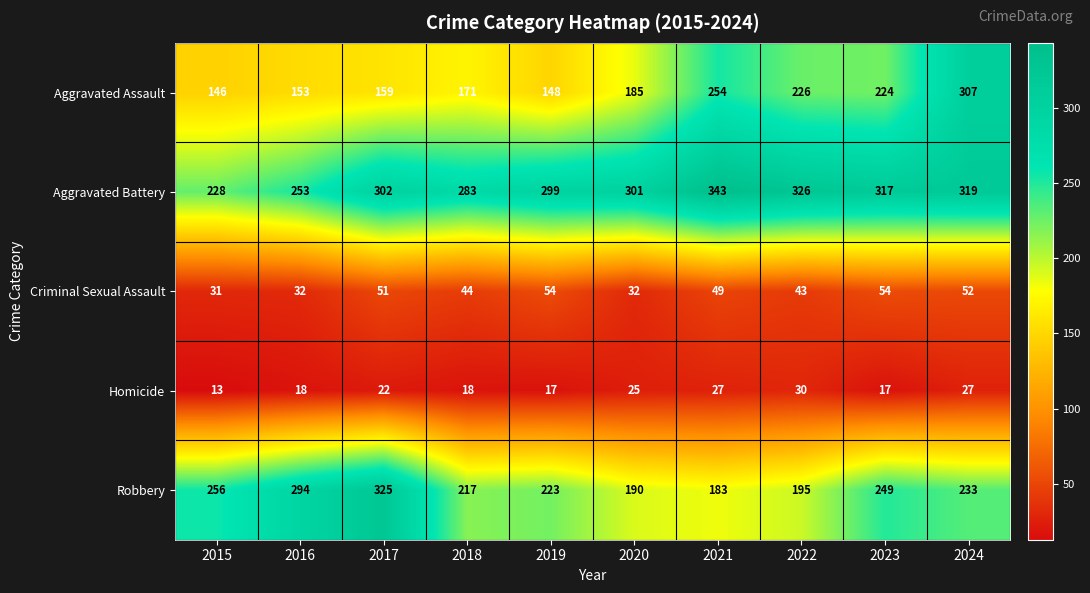

What is the difference between the Aggravated Battery values at 2022 and 2024?

7